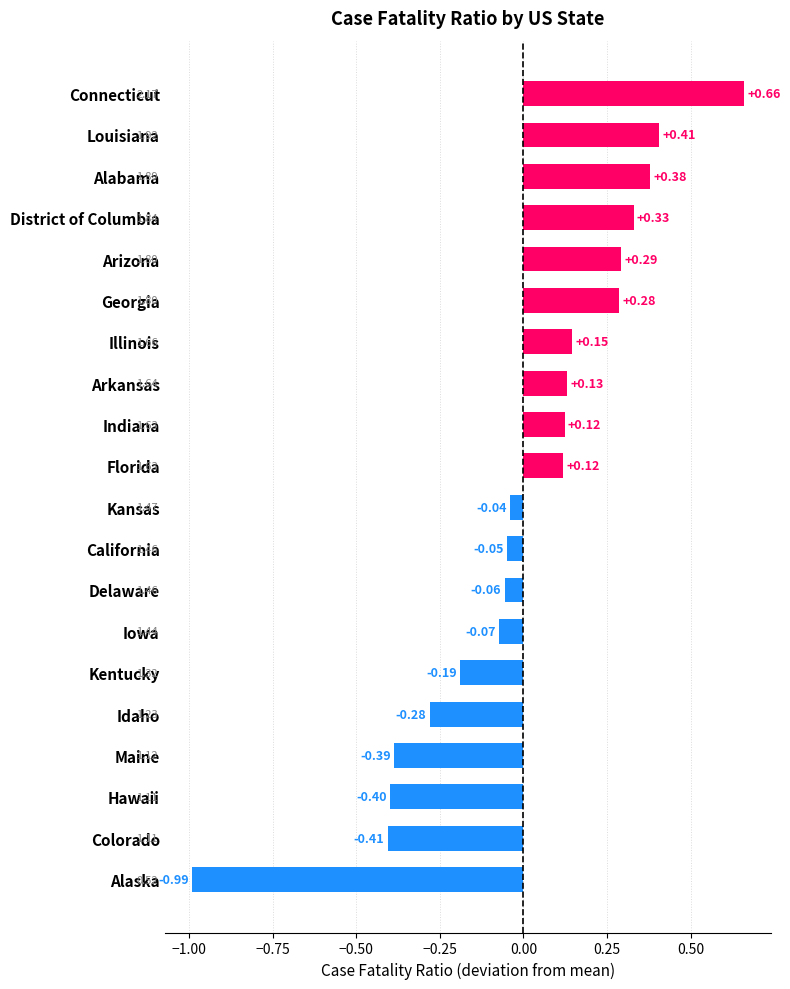

What is the label of the 7th bar from the top?

Illinois